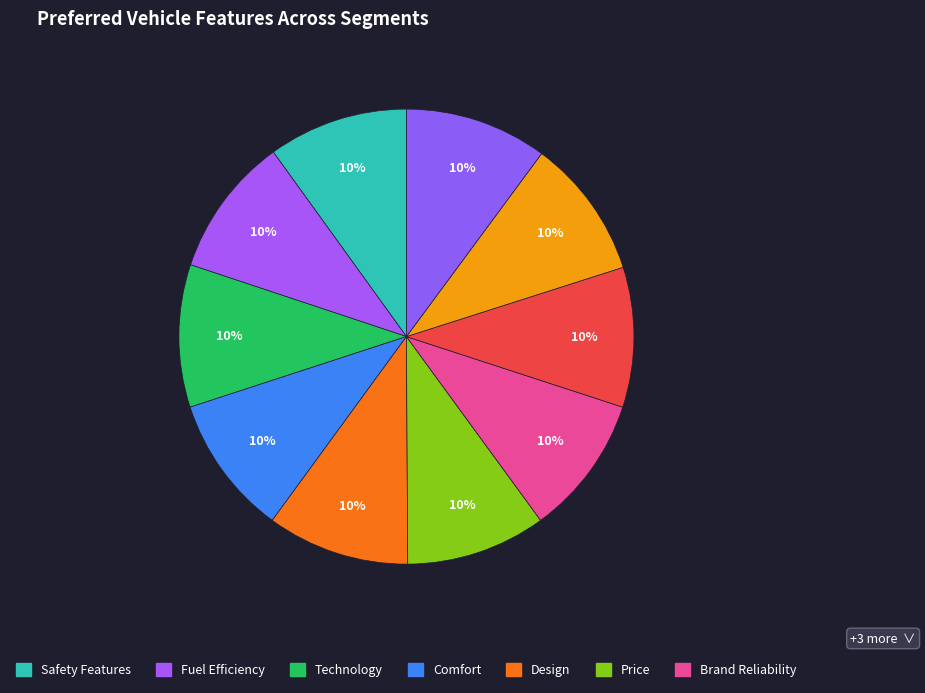

How many segments does this pie chart have?

10